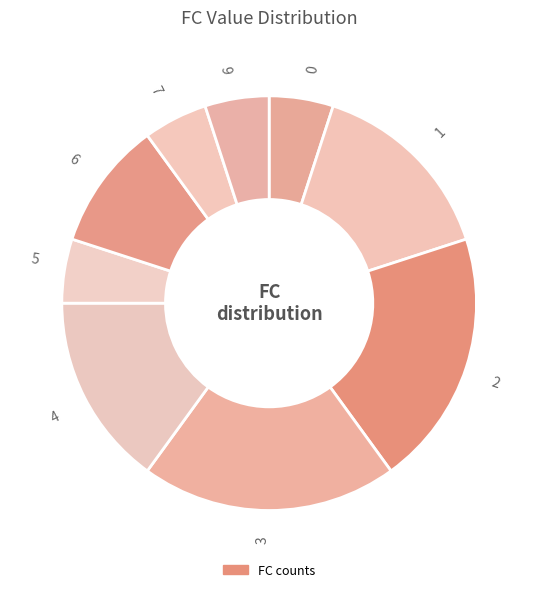

Combined, do 7 and 1 account for over 50%?

No